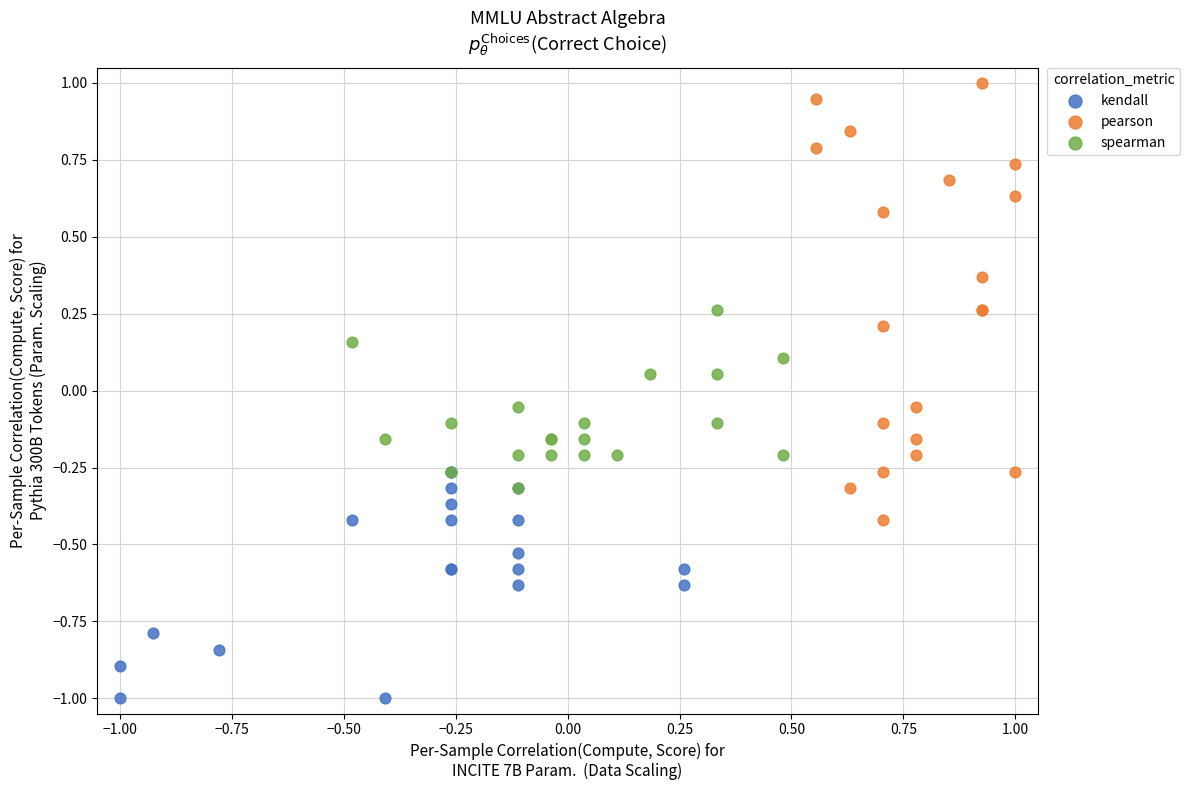

Which series reaches the maximum Y coordinate?

pearson